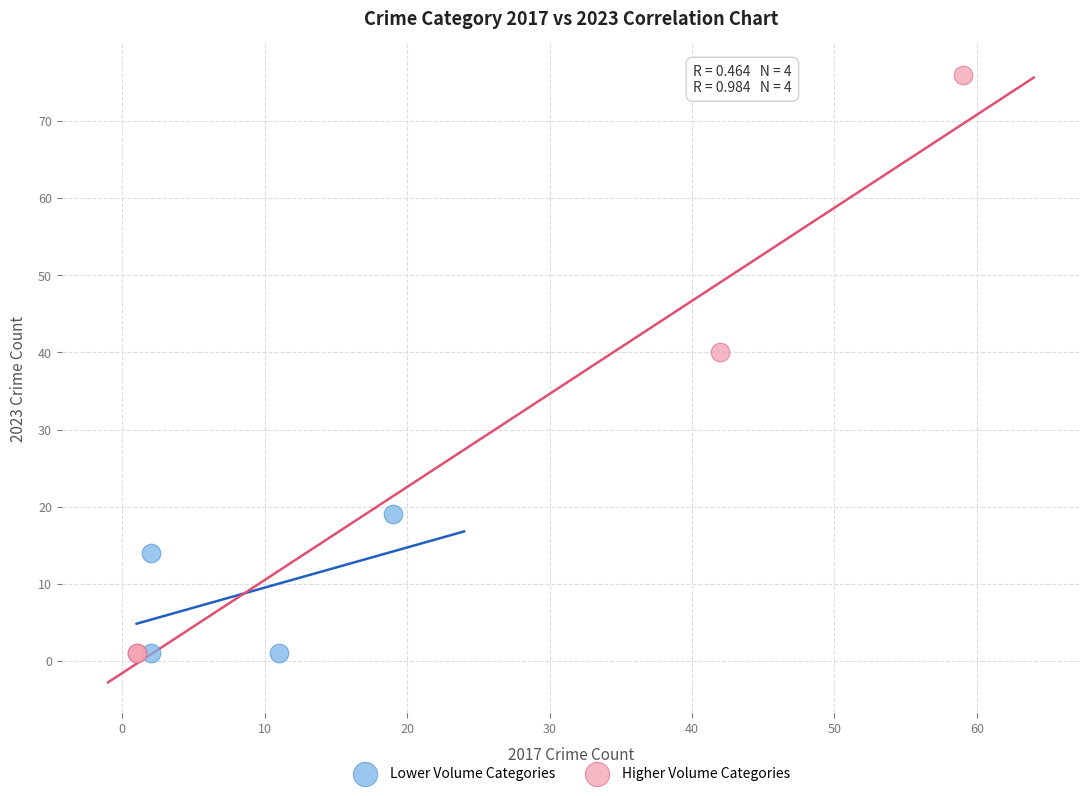

Which series contains the highest Y value?

Higher Volume Categories